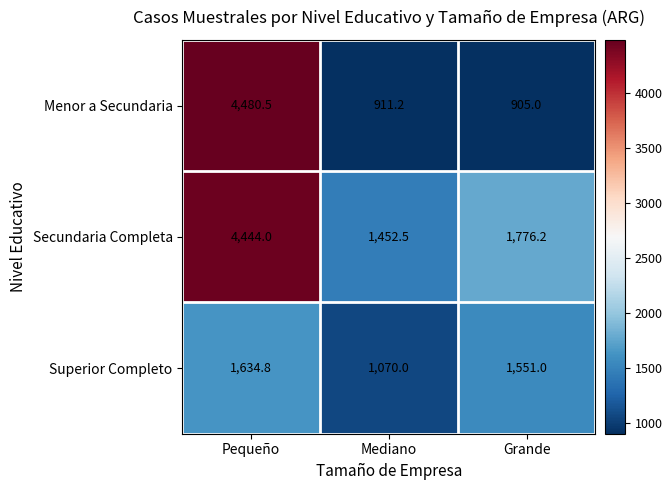

Which series has the largest total across all categories?

Secundaria Completa